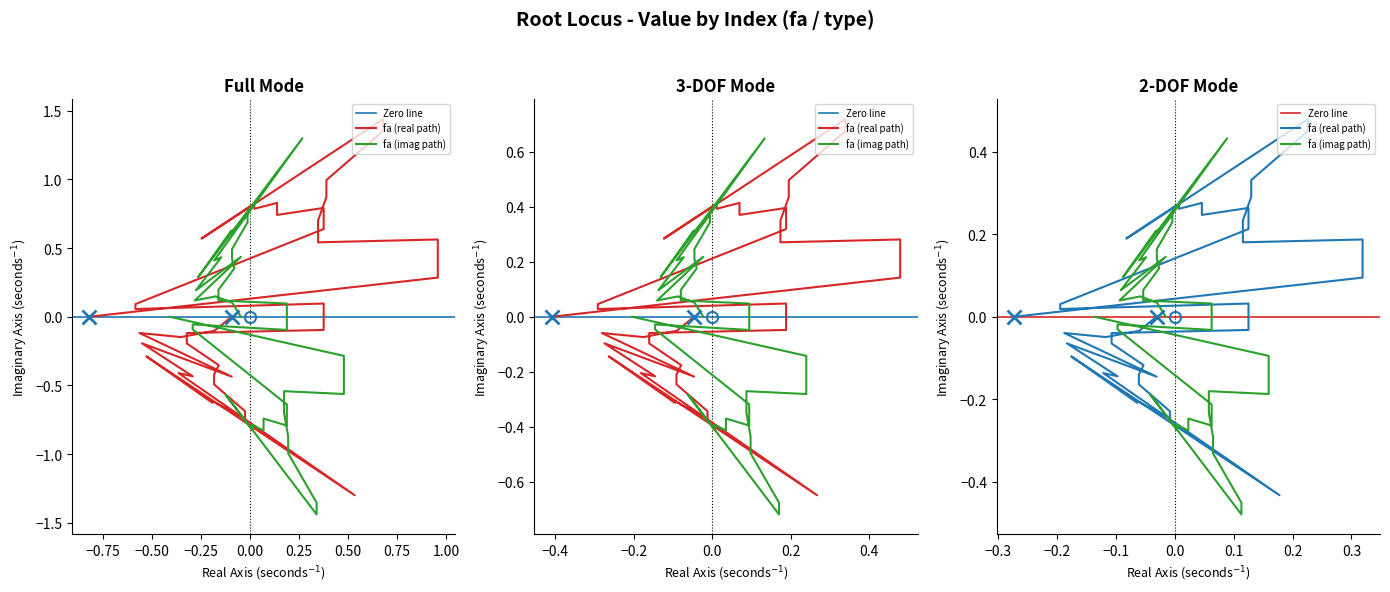

How many values exceed 1?

39